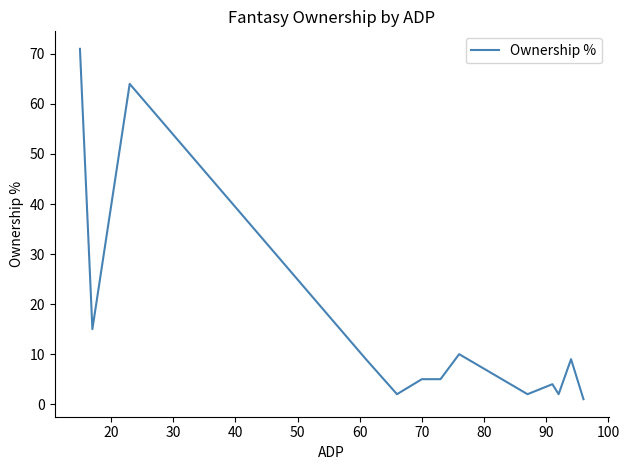

What is the difference between the maximum and minimum values?

70